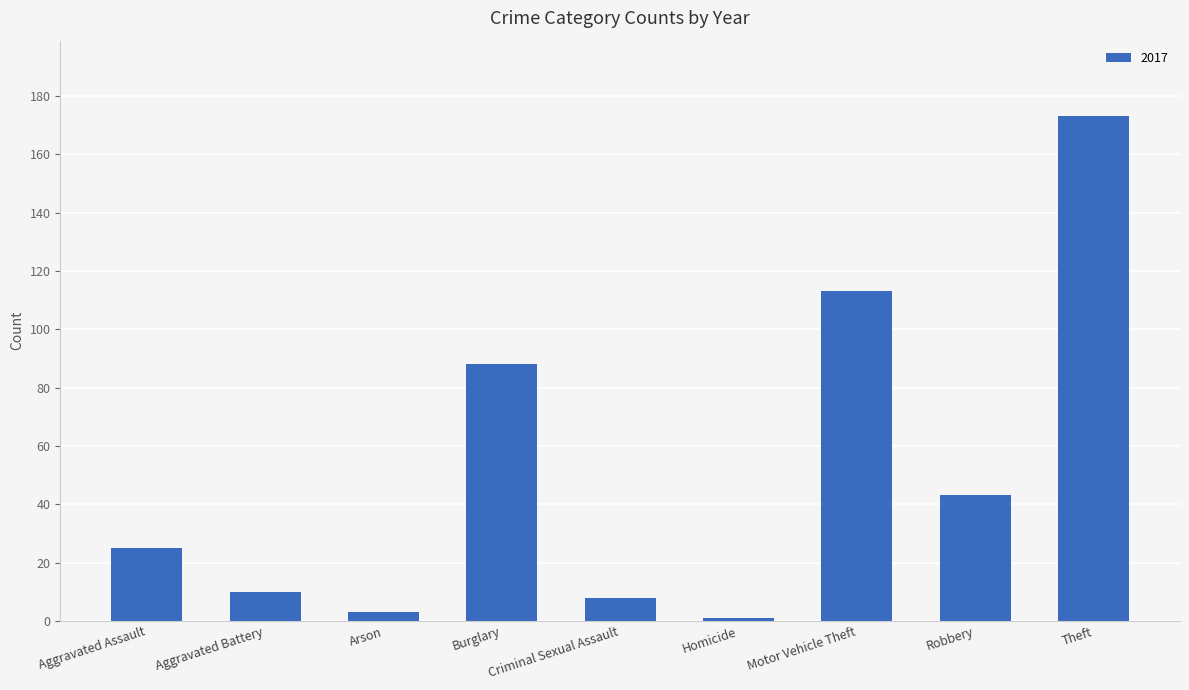

How many data points are less than 25?

4